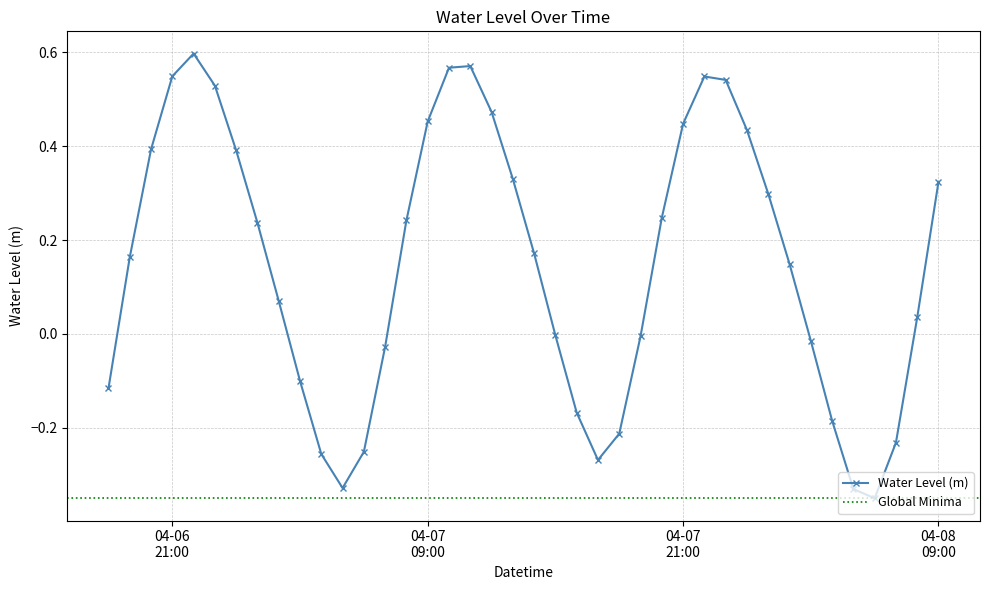

True or false: Water Level (m) has more than 0 interior local peaks.

True